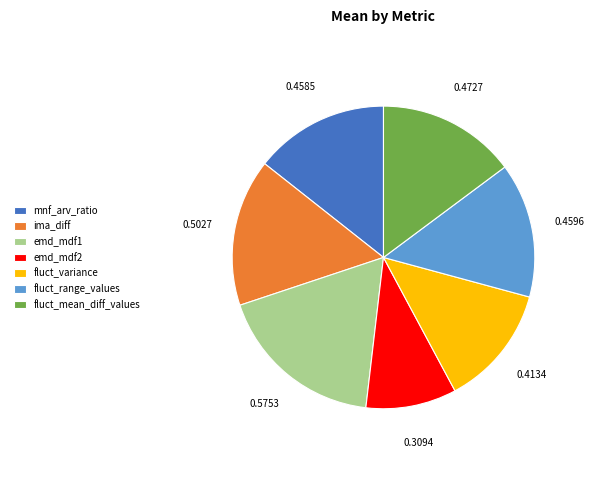

Count the number of slices in the pie.

7